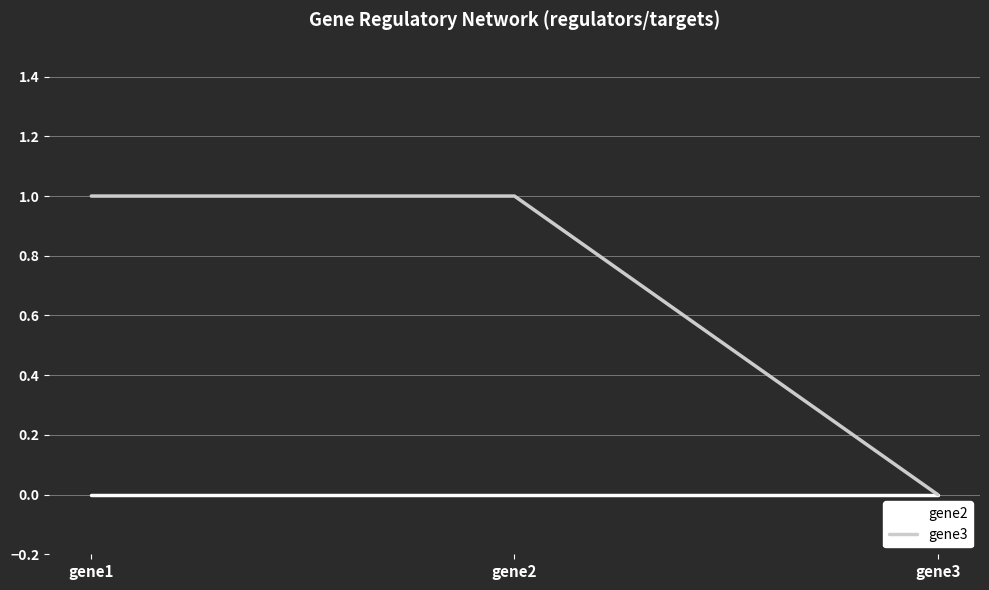

True or false: gene3 has a value of 0 at gene3.

True